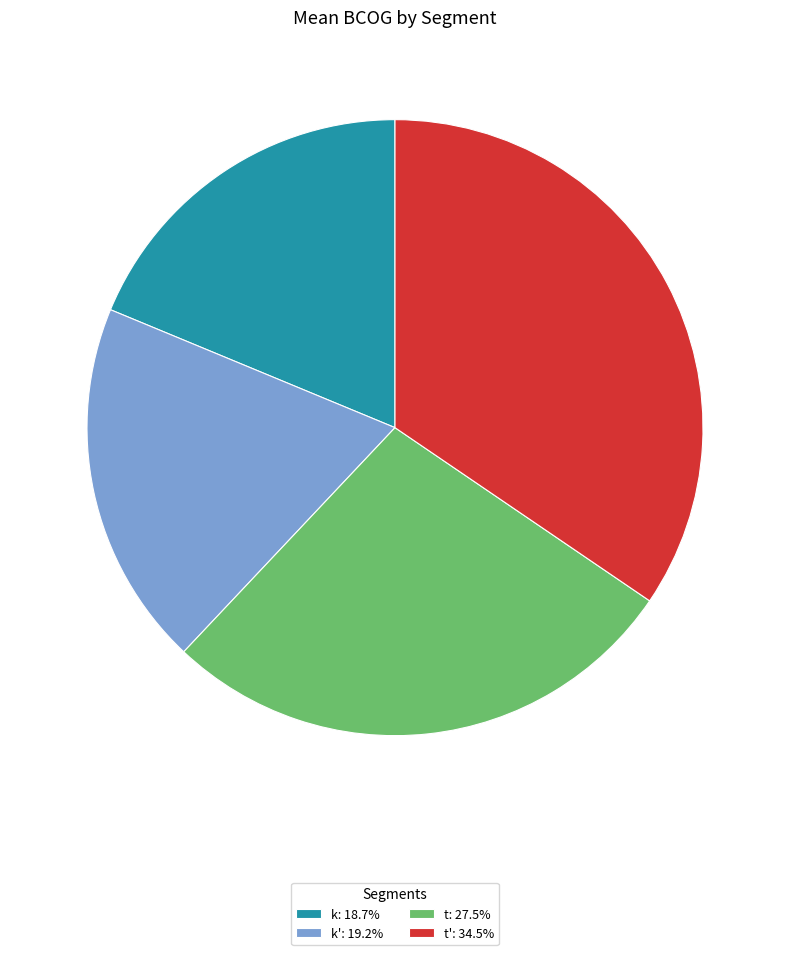

What is the ratio of the value at k: 18.7% to the value at t': 34.5%?

0.5